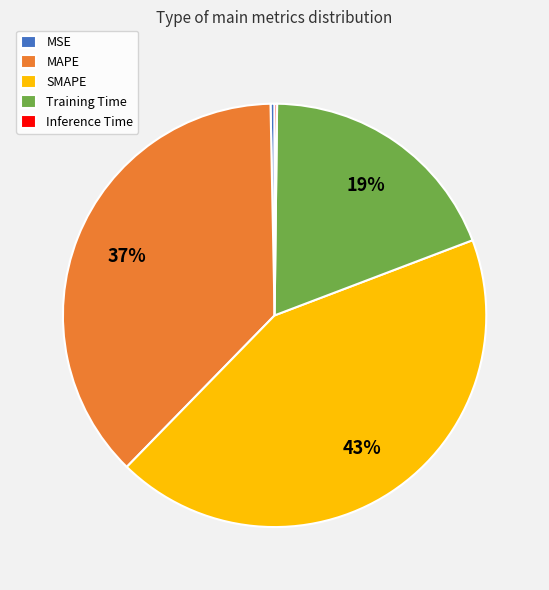

Does MAPE represent more than half of the total?

No